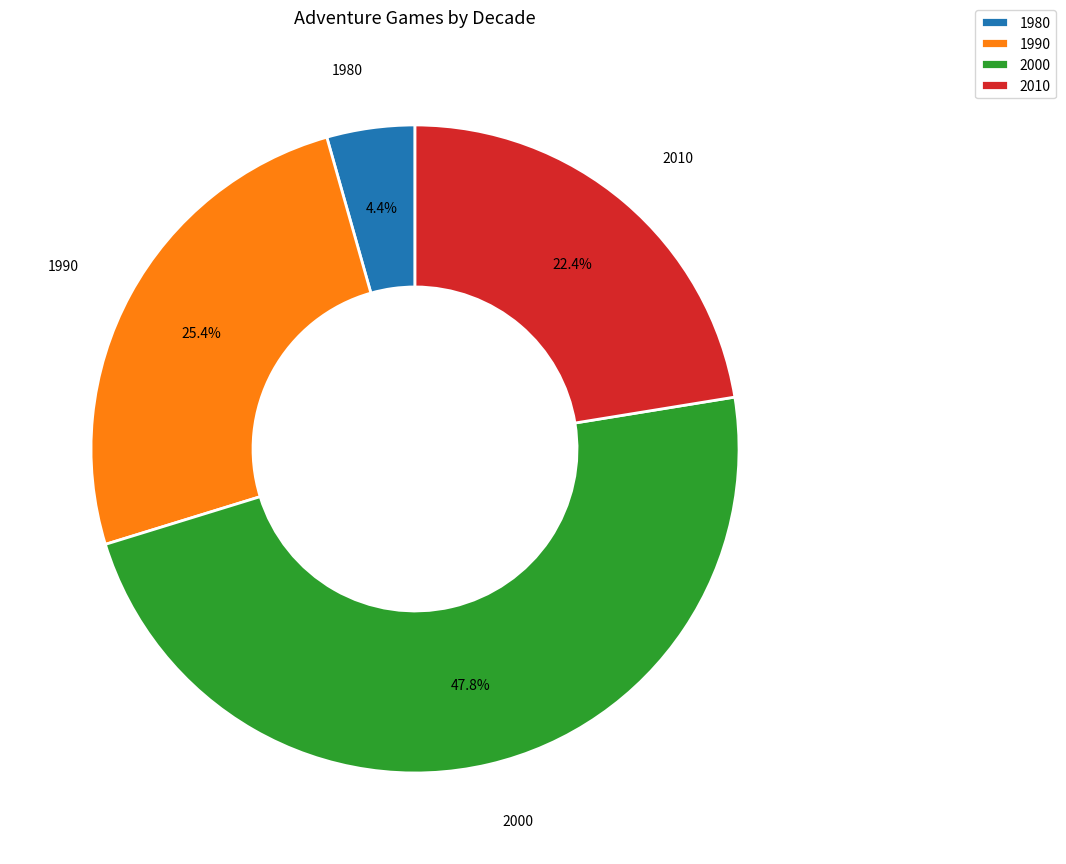

To the nearest percent, what is the combined percentage of 1990 and 2010?

48%